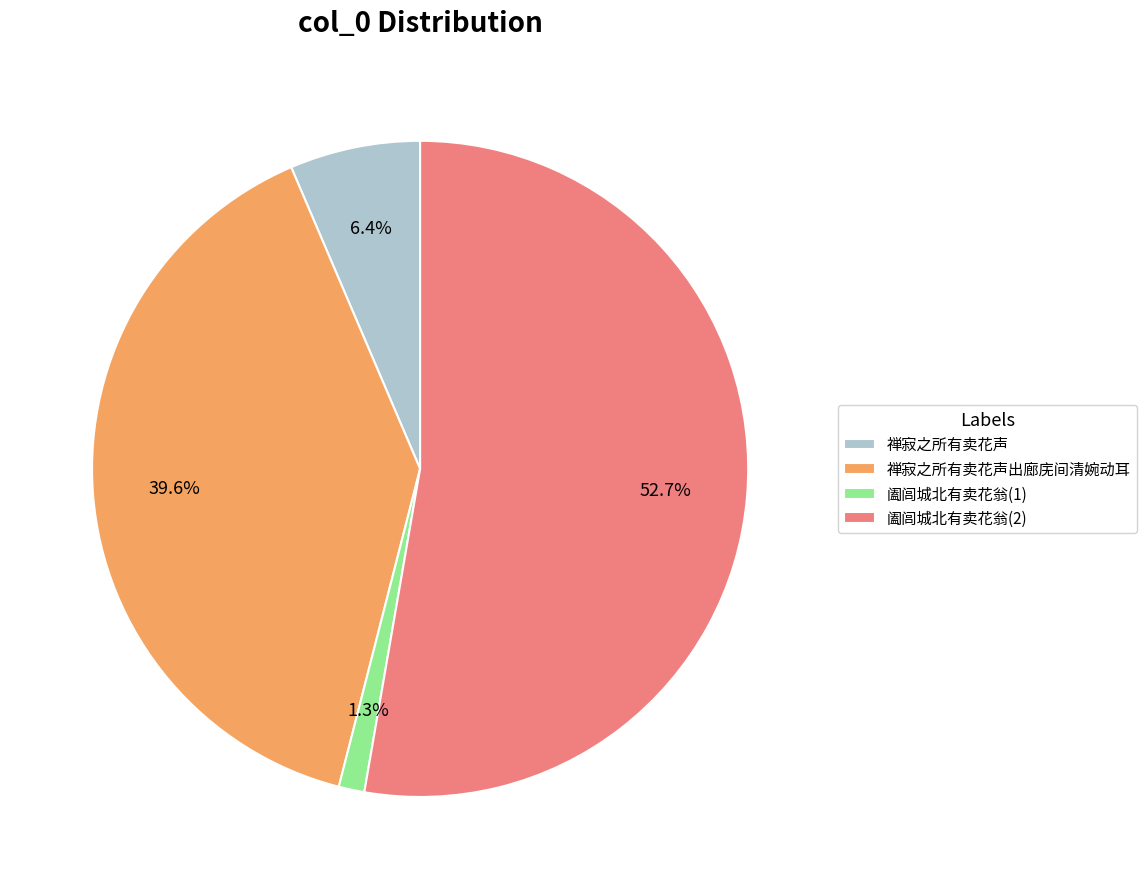

Approximately how many times larger is the value at 禅寂之所有卖花声 compared to 禅寂之所有卖花声出廊庑间清婉动耳?

0.2